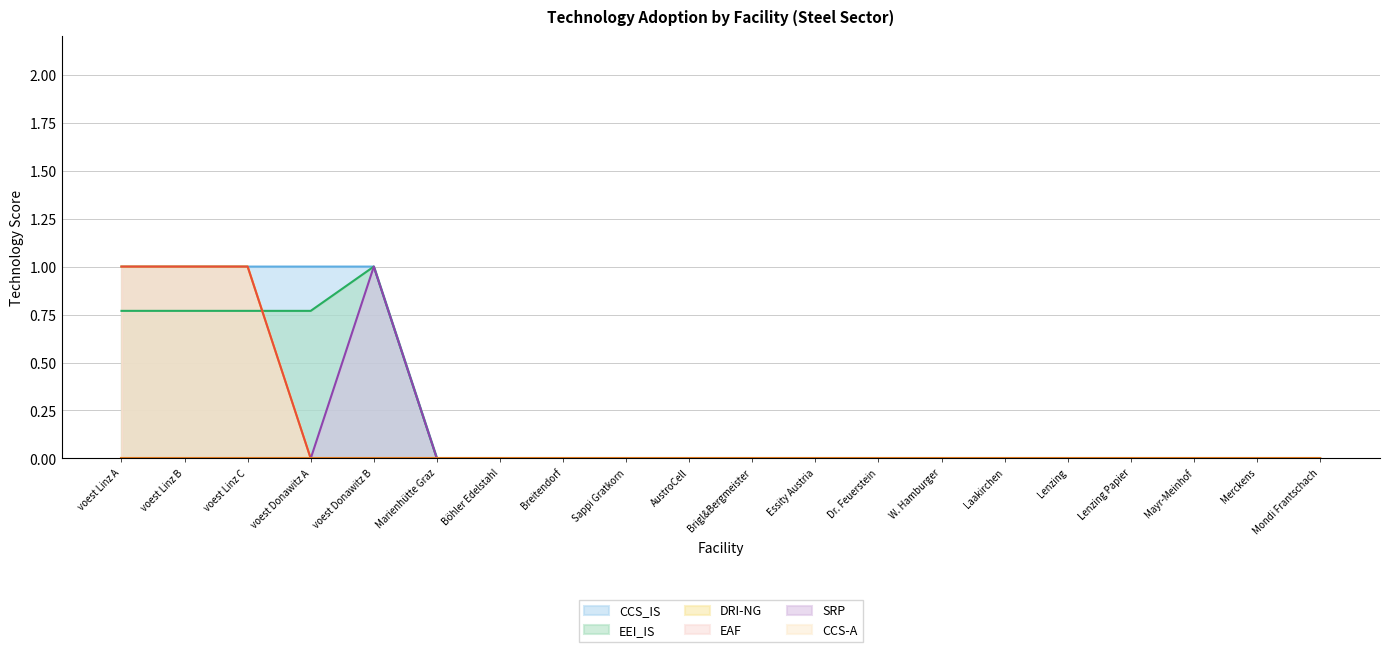

What is the average value of the EAF series?

0.1